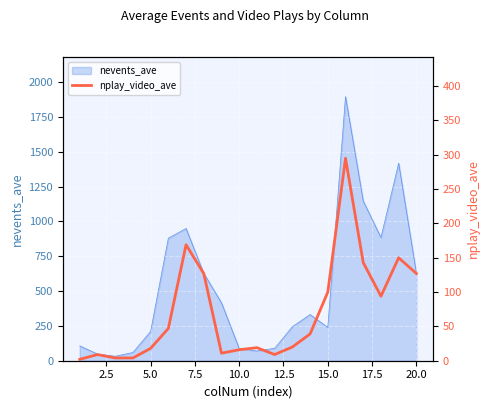

How many data points are above 39?

9